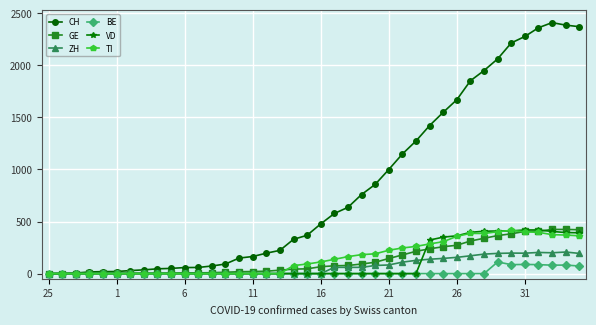

Which series has the largest total across all categories?

CH